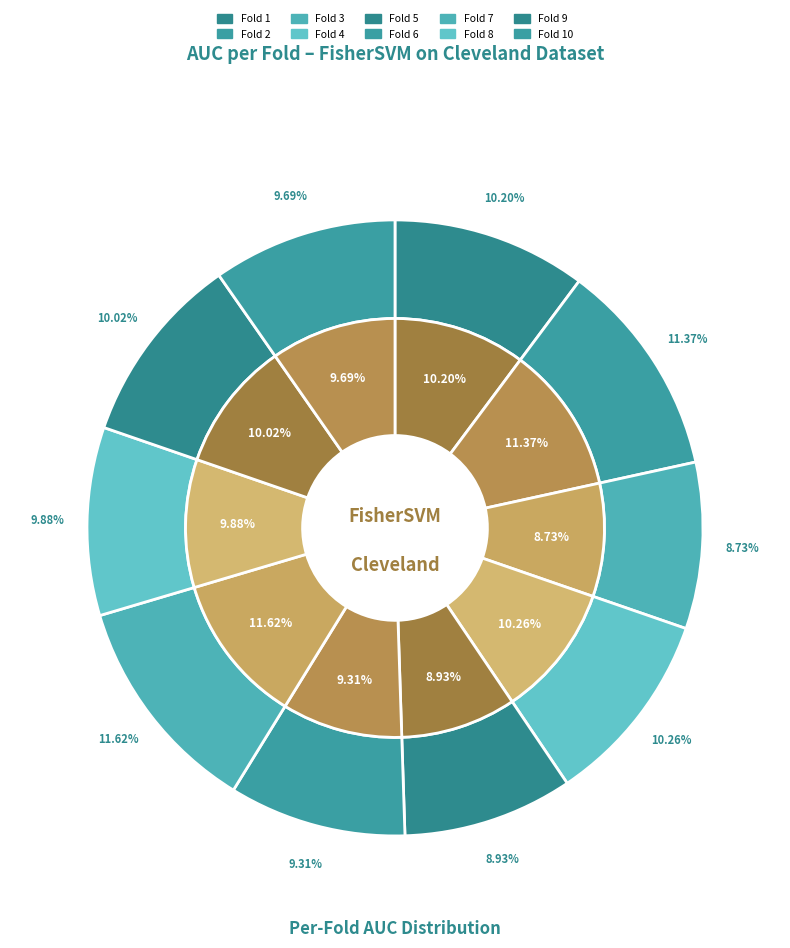

How many segments does this pie chart have?

10